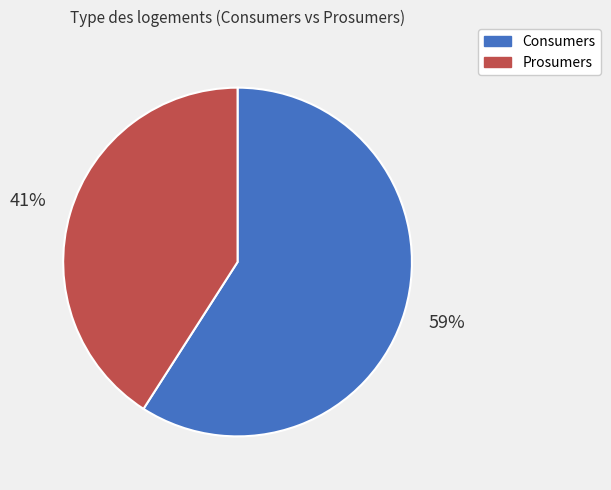

How many slices are in this pie chart?

2